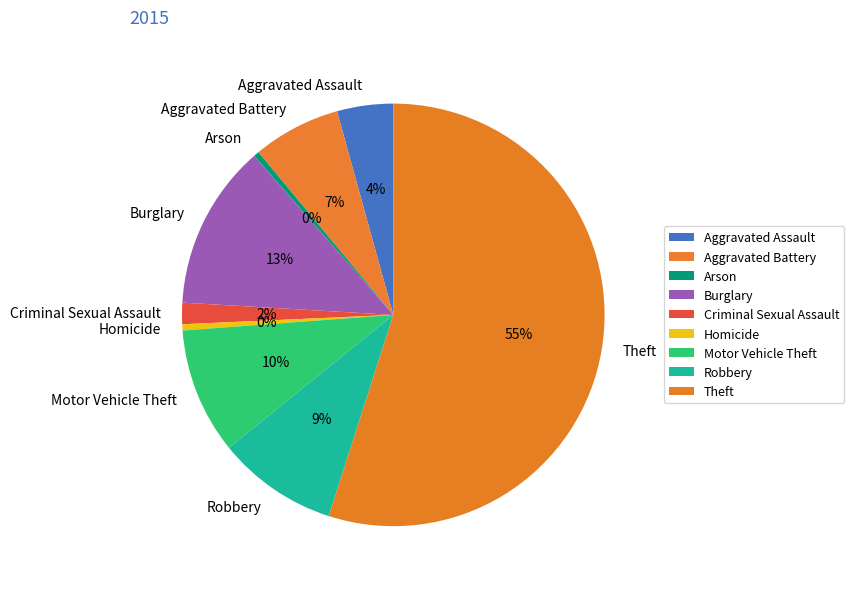

Is there any slice that represents more than half of the pie?

Yes